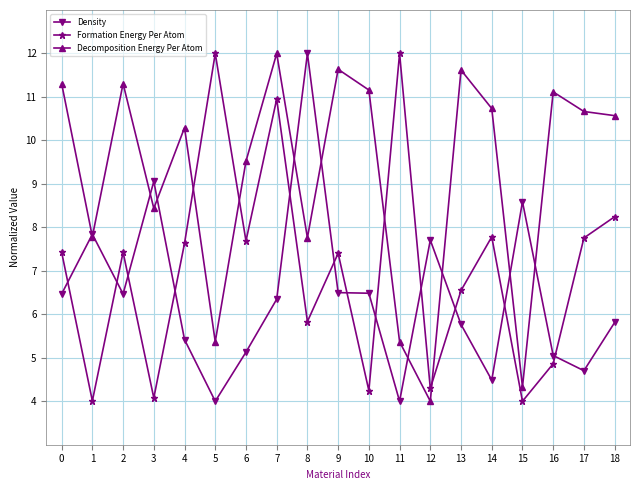

What is the difference between the maximum and second lowest values in the Formation Energy Per Atom series?

8.0